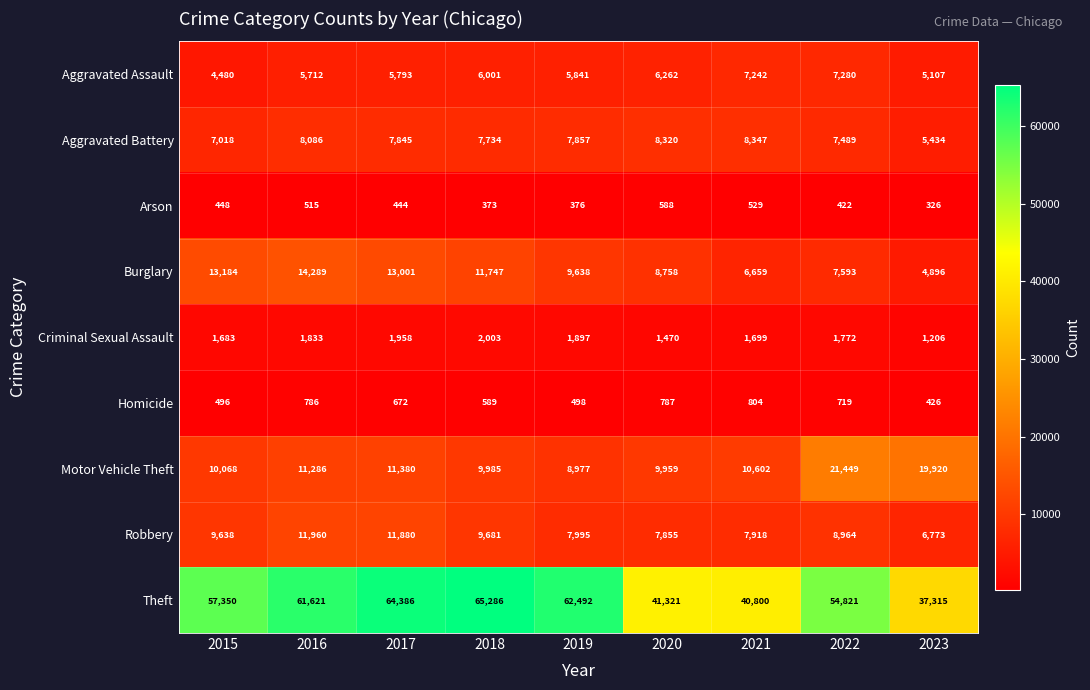

List the labels in order of Motor Vehicle Theft value, largest first.

2022, 2023, 2017, 2016, 2021, 2015, 2018, 2020, 2019